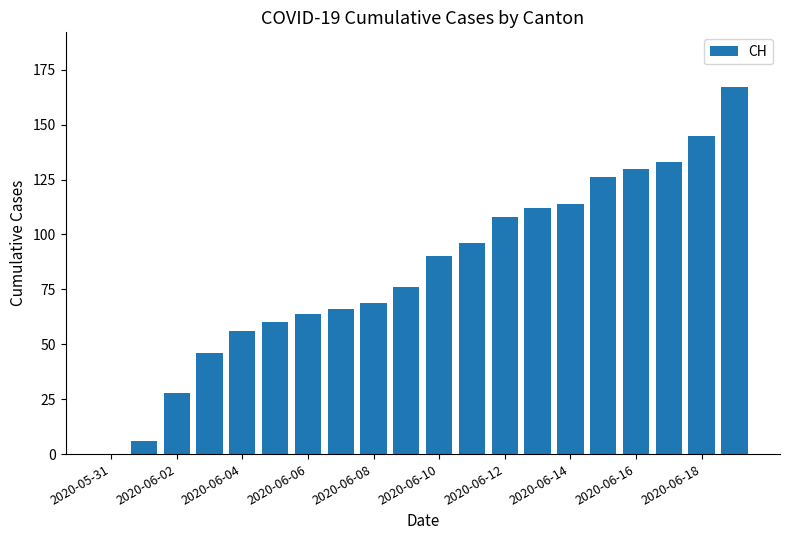

What is the sum of all values?

1692